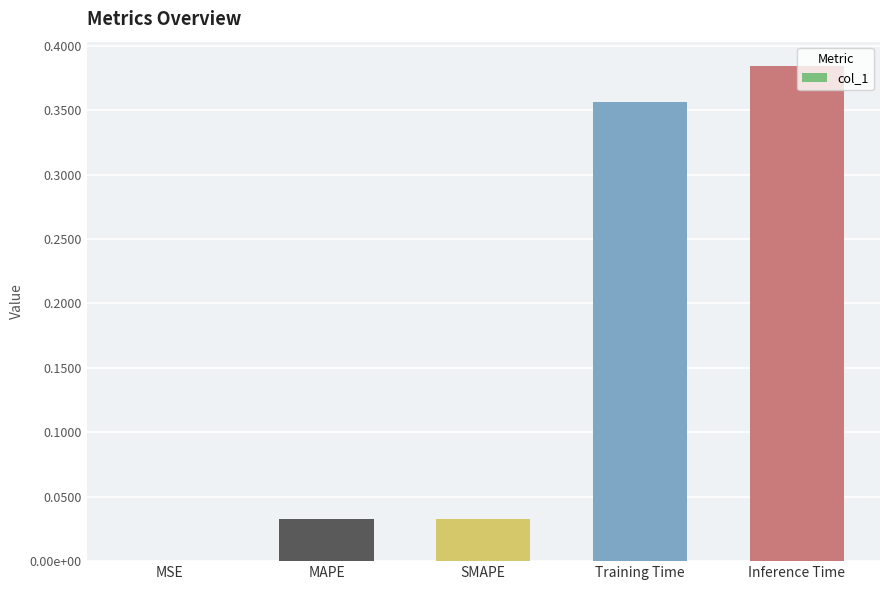

What is the sum of all values?

0.8